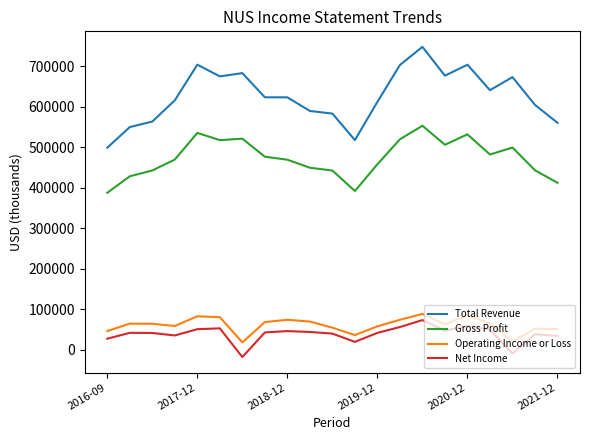

Which series has the largest range (max minus min)?

Total Revenue